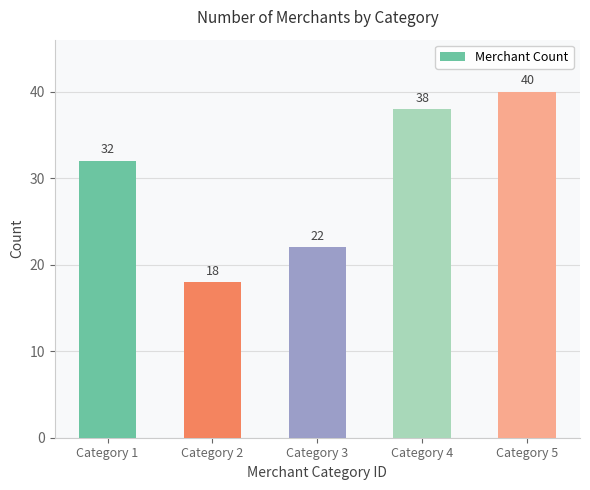

What is the difference between the maximum and minimum values?

22